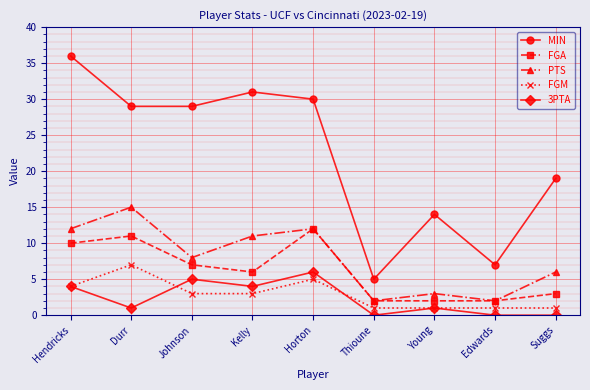

At which label does 3PTA first exceed 1?

Hendricks